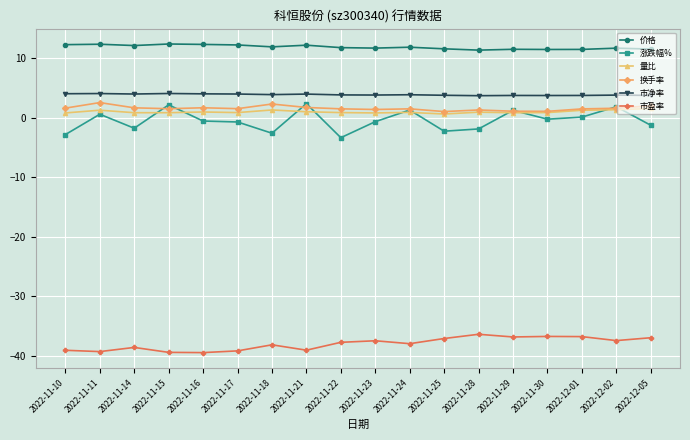

Which series has the largest range (max minus min)?

涨跌幅%